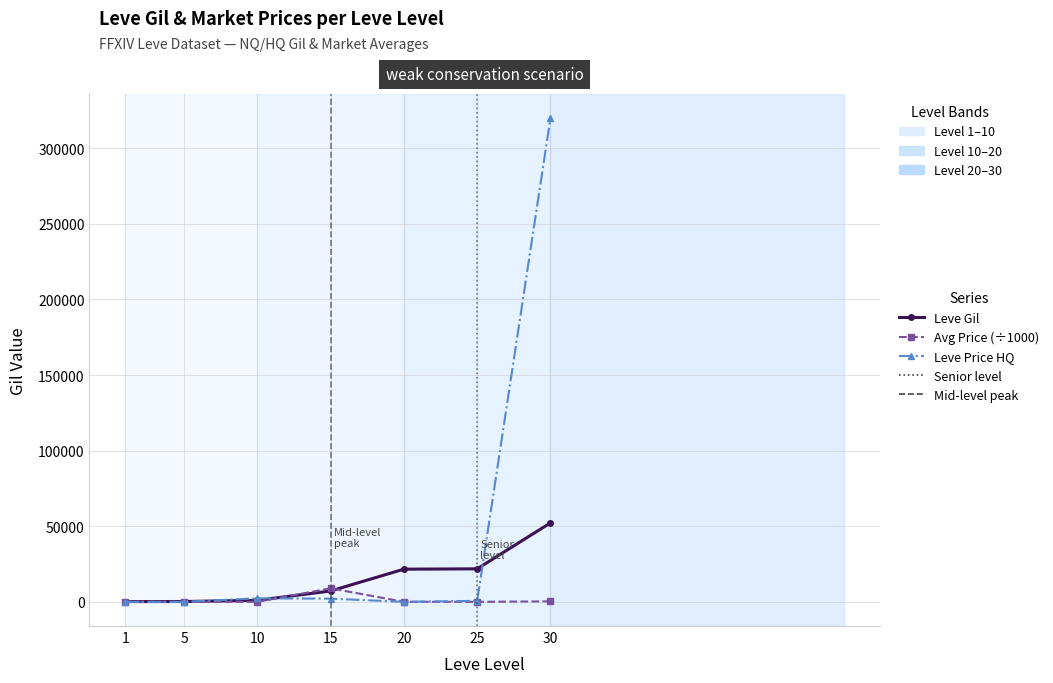

List the series in order of their overall mean, lowest first.

Avg Price (÷1000), Leve Gil, Leve Price HQ